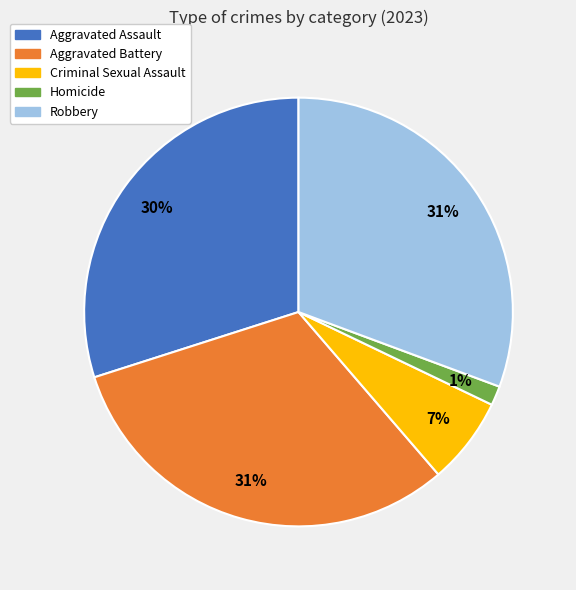

How many slices are in this pie chart?

5